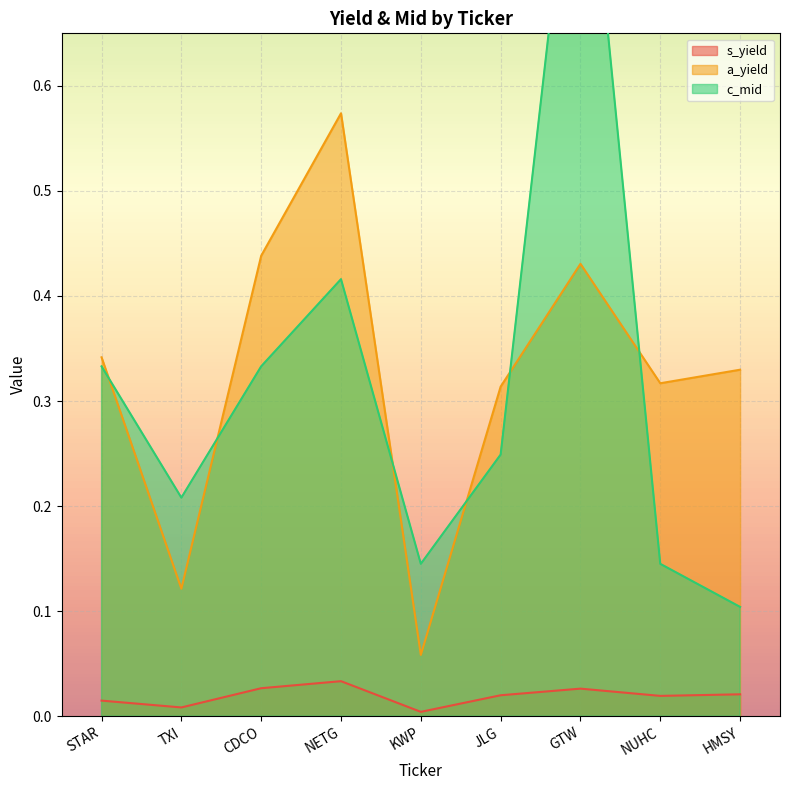

What is the greatest value displayed?

0.9